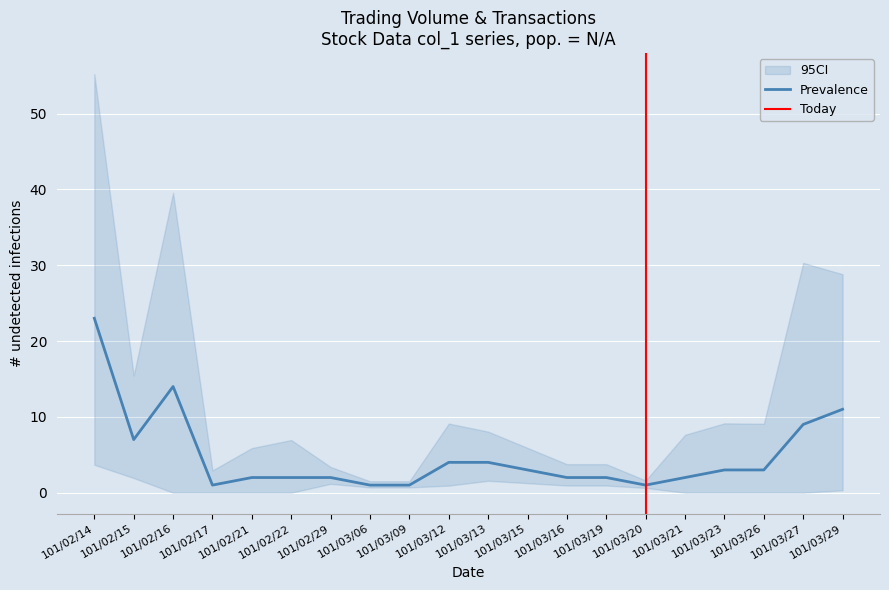

What position from the right is 101/02/21?

16